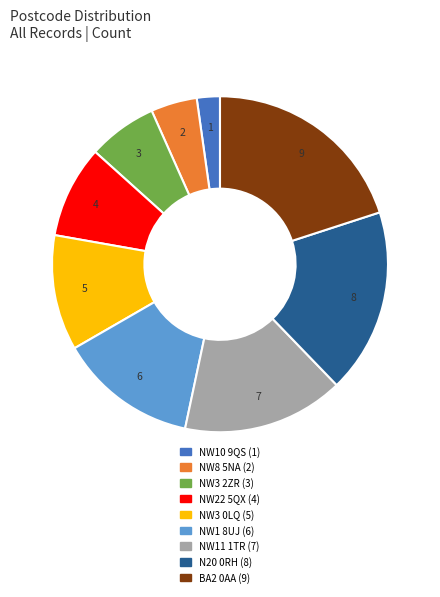

Which slice is the largest?

BA2 0AA